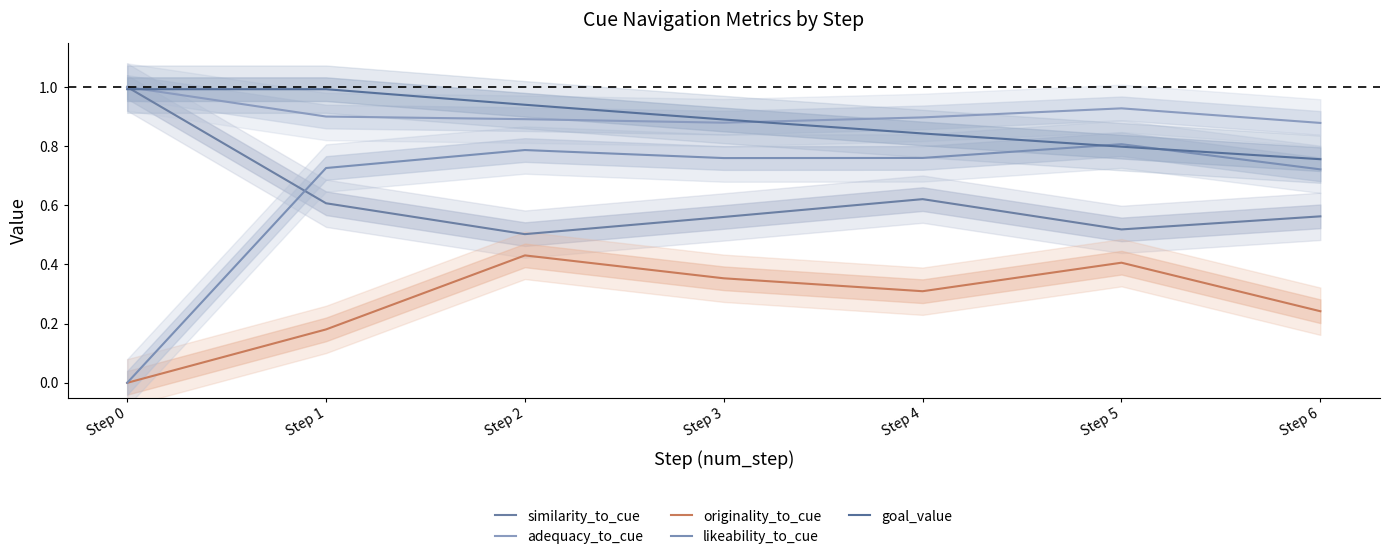

Is the value of originality_to_cue at Step 2 greater than the value of adequacy_to_cue at Step 1?

No